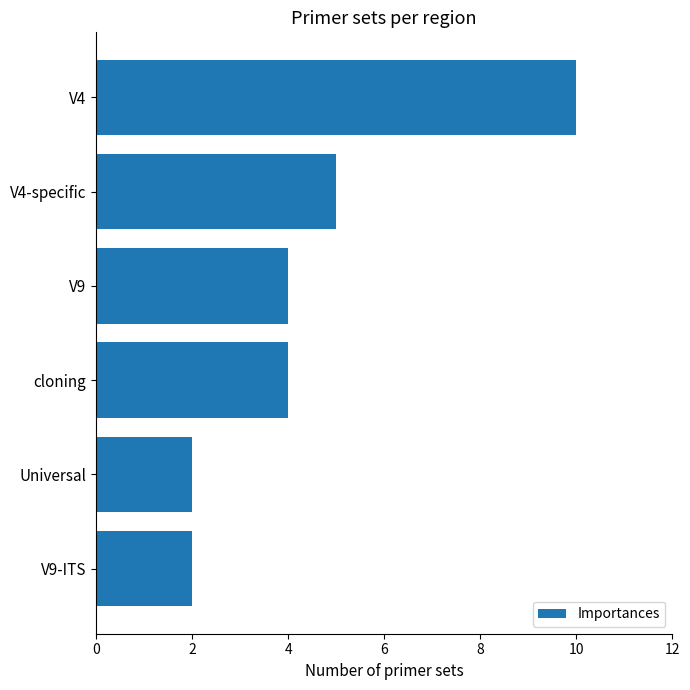

Does the chart contain stacked bars?

No